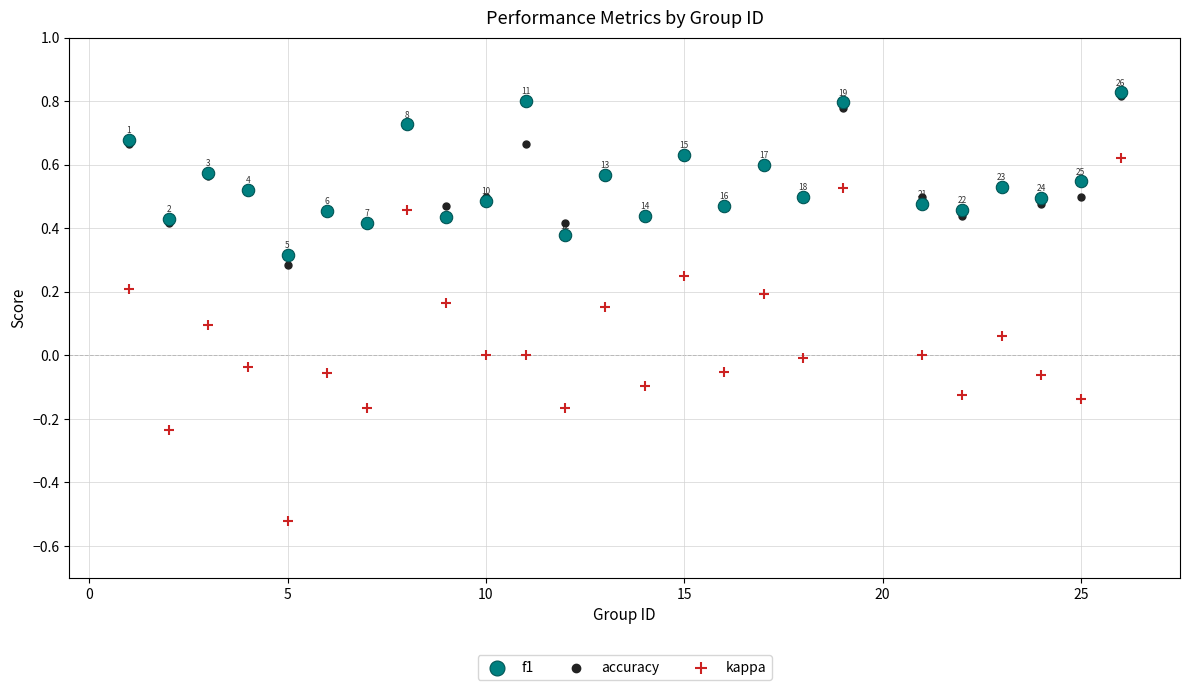

What are all the series names shown in the legend?

f1, accuracy, kappa